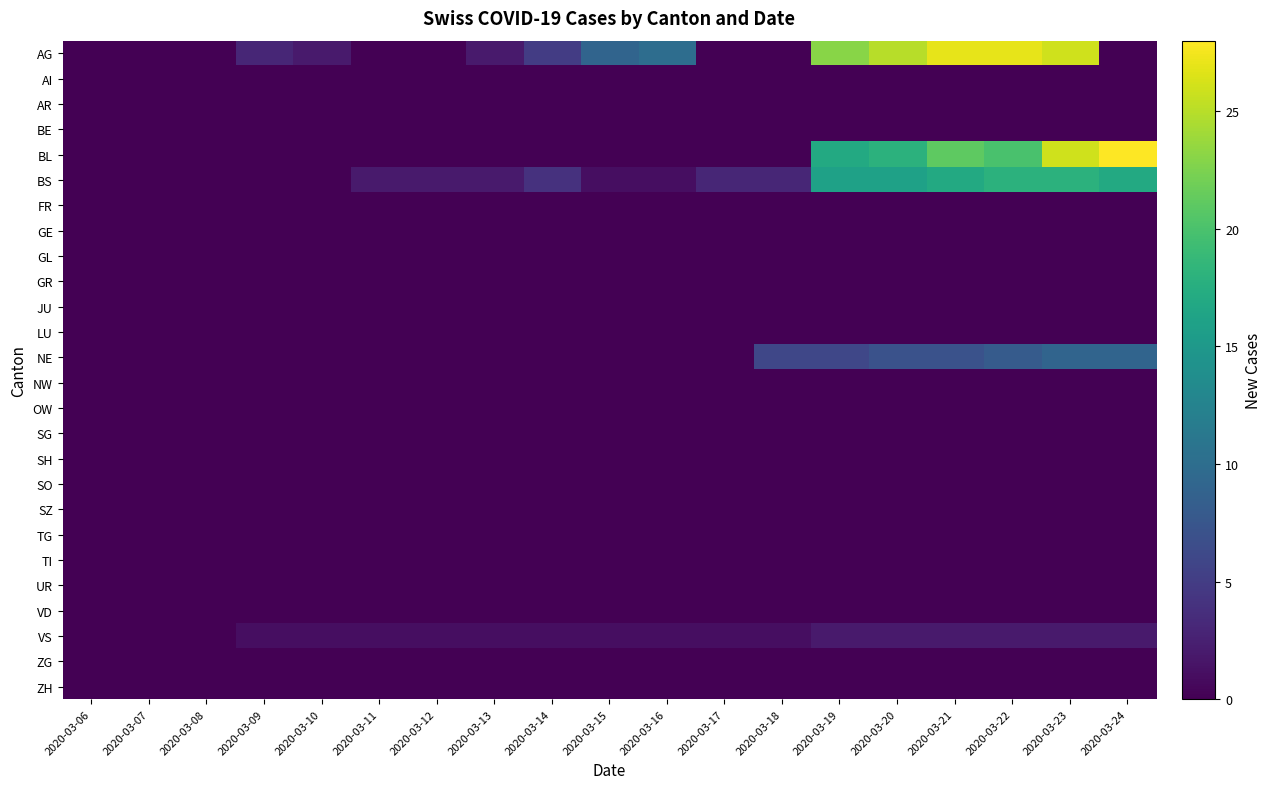

Reading left to right, what are all the values shown in this chart?

AG: 2020-03-06=0	2020-03-07=0	2020-03-08=0	2020-03-09=3	2020-03-10=2	2020-03-11=0	2020-03-12=0	2020-03-13=2	2020-03-14=5	2020-03-15=9	2020-03-16=10	2020-03-17=0	2020-03-18=0	2020-03-19=23	2020-03-20=25	2020-03-21=27	2020-03-22=27	2020-03-23=26	2020-03-24=0
AI: 2020-03-06=0	2020-03-07=0	2020-03-08=0	2020-03-09=0	2020-03-10=0	2020-03-11=0	2020-03-12=0	2020-03-13=0	2020-03-14=0	2020-03-15=0	2020-03-16=0	2020-03-17=0	2020-03-18=0	2020-03-19=0	2020-03-20=0	2020-03-21=0	2020-03-22=0	2020-03-23=0	2020-03-24=0
AR: 2020-03-06=0	2020-03-07=0	2020-03-08=0	2020-03-09=0	2020-03-10=0	2020-03-11=0	2020-03-12=0	2020-03-13=0	2020-03-14=0	2020-03-15=0	2020-03-16=0	2020-03-17=0	2020-03-18=0	2020-03-19=0	2020-03-20=0	2020-03-21=0	2020-03-22=0	2020-03-23=0	2020-03-24=0
BE: 2020-03-06=0	2020-03-07=0	2020-03-08=0	2020-03-09=0	2020-03-10=0	2020-03-11=0	2020-03-12=0	2020-03-13=0	2020-03-14=0	2020-03-15=0	2020-03-16=0	2020-03-17=0	2020-03-18=0	2020-03-19=0	2020-03-20=0	2020-03-21=0	2020-03-22=0	2020-03-23=0	2020-03-24=0
BL: 2020-03-06=0	2020-03-07=0	2020-03-08=0	2020-03-09=0	2020-03-10=0	2020-03-11=0	2020-03-12=0	2020-03-13=0	2020-03-14=0	2020-03-15=0	2020-03-16=0	2020-03-17=0	2020-03-18=0	2020-03-19=17	2020-03-20=18	2020-03-21=21	2020-03-22=20	2020-03-23=26	2020-03-24=28
BS: 2020-03-06=0	2020-03-07=0	2020-03-08=0	2020-03-09=0	2020-03-10=0	2020-03-11=2	2020-03-12=2	2020-03-13=2	2020-03-14=4	2020-03-15=1	2020-03-16=1	2020-03-17=3	2020-03-18=3	2020-03-19=16	2020-03-20=16	2020-03-21=17	2020-03-22=18	2020-03-23=18	2020-03-24=17
FR: 2020-03-06=0	2020-03-07=0	2020-03-08=0	2020-03-09=0	2020-03-10=0	2020-03-11=0	2020-03-12=0	2020-03-13=0	2020-03-14=0	2020-03-15=0	2020-03-16=0	2020-03-17=0	2020-03-18=0	2020-03-19=0	2020-03-20=0	2020-03-21=0	2020-03-22=0	2020-03-23=0	2020-03-24=0
GE: 2020-03-06=0	2020-03-07=0	2020-03-08=0	2020-03-09=0	2020-03-10=0	2020-03-11=0	2020-03-12=0	2020-03-13=0	2020-03-14=0	2020-03-15=0	2020-03-16=0	2020-03-17=0	2020-03-18=0	2020-03-19=0	2020-03-20=0	2020-03-21=0	2020-03-22=0	2020-03-23=0	2020-03-24=0
GL: 2020-03-06=0	2020-03-07=0	2020-03-08=0	2020-03-09=0	2020-03-10=0	2020-03-11=0	2020-03-12=0	2020-03-13=0	2020-03-14=0	2020-03-15=0	2020-03-16=0	2020-03-17=0	2020-03-18=0	2020-03-19=0	2020-03-20=0	2020-03-21=0	2020-03-22=0	2020-03-23=0	2020-03-24=0
GR: 2020-03-06=0	2020-03-07=0	2020-03-08=0	2020-03-09=0	2020-03-10=0	2020-03-11=0	2020-03-12=0	2020-03-13=0	2020-03-14=0	2020-03-15=0	2020-03-16=0	2020-03-17=0	2020-03-18=0	2020-03-19=0	2020-03-20=0	2020-03-21=0	2020-03-22=0	2020-03-23=0	2020-03-24=0
JU: 2020-03-06=0	2020-03-07=0	2020-03-08=0	2020-03-09=0	2020-03-10=0	2020-03-11=0	2020-03-12=0	2020-03-13=0	2020-03-14=0	2020-03-15=0	2020-03-16=0	2020-03-17=0	2020-03-18=0	2020-03-19=0	2020-03-20=0	2020-03-21=0	2020-03-22=0	2020-03-23=0	2020-03-24=0
LU: 2020-03-06=0	2020-03-07=0	2020-03-08=0	2020-03-09=0	2020-03-10=0	2020-03-11=0	2020-03-12=0	2020-03-13=0	2020-03-14=0	2020-03-15=0	2020-03-16=0	2020-03-17=0	2020-03-18=0	2020-03-19=0	2020-03-20=0	2020-03-21=0	2020-03-22=0	2020-03-23=0	2020-03-24=0
NE: 2020-03-06=0	2020-03-07=0	2020-03-08=0	2020-03-09=0	2020-03-10=0	2020-03-11=0	2020-03-12=0	2020-03-13=0	2020-03-14=0	2020-03-15=0	2020-03-16=0	2020-03-17=0	2020-03-18=6	2020-03-19=6	2020-03-20=7	2020-03-21=7	2020-03-22=8	2020-03-23=9	2020-03-24=9
NW: 2020-03-06=0	2020-03-07=0	2020-03-08=0	2020-03-09=0	2020-03-10=0	2020-03-11=0	2020-03-12=0	2020-03-13=0	2020-03-14=0	2020-03-15=0	2020-03-16=0	2020-03-17=0	2020-03-18=0	2020-03-19=0	2020-03-20=0	2020-03-21=0	2020-03-22=0	2020-03-23=0	2020-03-24=0
OW: 2020-03-06=0	2020-03-07=0	2020-03-08=0	2020-03-09=0	2020-03-10=0	2020-03-11=0	2020-03-12=0	2020-03-13=0	2020-03-14=0	2020-03-15=0	2020-03-16=0	2020-03-17=0	2020-03-18=0	2020-03-19=0	2020-03-20=0	2020-03-21=0	2020-03-22=0	2020-03-23=0	2020-03-24=0
SG: 2020-03-06=0	2020-03-07=0	2020-03-08=0	2020-03-09=0	2020-03-10=0	2020-03-11=0	2020-03-12=0	2020-03-13=0	2020-03-14=0	2020-03-15=0	2020-03-16=0	2020-03-17=0	2020-03-18=0	2020-03-19=0	2020-03-20=0	2020-03-21=0	2020-03-22=0	2020-03-23=0	2020-03-24=0
SH: 2020-03-06=0	2020-03-07=0	2020-03-08=0	2020-03-09=0	2020-03-10=0	2020-03-11=0	2020-03-12=0	2020-03-13=0	2020-03-14=0	2020-03-15=0	2020-03-16=0	2020-03-17=0	2020-03-18=0	2020-03-19=0	2020-03-20=0	2020-03-21=0	2020-03-22=0	2020-03-23=0	2020-03-24=0
SO: 2020-03-06=0	2020-03-07=0	2020-03-08=0	2020-03-09=0	2020-03-10=0	2020-03-11=0	2020-03-12=0	2020-03-13=0	2020-03-14=0	2020-03-15=0	2020-03-16=0	2020-03-17=0	2020-03-18=0	2020-03-19=0	2020-03-20=0	2020-03-21=0	2020-03-22=0	2020-03-23=0	2020-03-24=0
SZ: 2020-03-06=0	2020-03-07=0	2020-03-08=0	2020-03-09=0	2020-03-10=0	2020-03-11=0	2020-03-12=0	2020-03-13=0	2020-03-14=0	2020-03-15=0	2020-03-16=0	2020-03-17=0	2020-03-18=0	2020-03-19=0	2020-03-20=0	2020-03-21=0	2020-03-22=0	2020-03-23=0	2020-03-24=0
TG: 2020-03-06=0	2020-03-07=0	2020-03-08=0	2020-03-09=0	2020-03-10=0	2020-03-11=0	2020-03-12=0	2020-03-13=0	2020-03-14=0	2020-03-15=0	2020-03-16=0	2020-03-17=0	2020-03-18=0	2020-03-19=0	2020-03-20=0	2020-03-21=0	2020-03-22=0	2020-03-23=0	2020-03-24=0
TI: 2020-03-06=0	2020-03-07=0	2020-03-08=0	2020-03-09=0	2020-03-10=0	2020-03-11=0	2020-03-12=0	2020-03-13=0	2020-03-14=0	2020-03-15=0	2020-03-16=0	2020-03-17=0	2020-03-18=0	2020-03-19=0	2020-03-20=0	2020-03-21=0	2020-03-22=0	2020-03-23=0	2020-03-24=0
UR: 2020-03-06=0	2020-03-07=0	2020-03-08=0	2020-03-09=0	2020-03-10=0	2020-03-11=0	2020-03-12=0	2020-03-13=0	2020-03-14=0	2020-03-15=0	2020-03-16=0	2020-03-17=0	2020-03-18=0	2020-03-19=0	2020-03-20=0	2020-03-21=0	2020-03-22=0	2020-03-23=0	2020-03-24=0
VD: 2020-03-06=0	2020-03-07=0	2020-03-08=0	2020-03-09=0	2020-03-10=0	2020-03-11=0	2020-03-12=0	2020-03-13=0	2020-03-14=0	2020-03-15=0	2020-03-16=0	2020-03-17=0	2020-03-18=0	2020-03-19=0	2020-03-20=0	2020-03-21=0	2020-03-22=0	2020-03-23=0	2020-03-24=0
VS: 2020-03-06=0	2020-03-07=0	2020-03-08=0	2020-03-09=1	2020-03-10=1	2020-03-11=1	2020-03-12=1	2020-03-13=1	2020-03-14=1	2020-03-15=1	2020-03-16=1	2020-03-17=1	2020-03-18=1	2020-03-19=2	2020-03-20=2	2020-03-21=2	2020-03-22=2	2020-03-23=2	2020-03-24=2
ZG: 2020-03-06=0	2020-03-07=0	2020-03-08=0	2020-03-09=0	2020-03-10=0	2020-03-11=0	2020-03-12=0	2020-03-13=0	2020-03-14=0	2020-03-15=0	2020-03-16=0	2020-03-17=0	2020-03-18=0	2020-03-19=0	2020-03-20=0	2020-03-21=0	2020-03-22=0	2020-03-23=0	2020-03-24=0
ZH: 2020-03-06=0	2020-03-07=0	2020-03-08=0	2020-03-09=0	2020-03-10=0	2020-03-11=0	2020-03-12=0	2020-03-13=0	2020-03-14=0	2020-03-15=0	2020-03-16=0	2020-03-17=0	2020-03-18=0	2020-03-19=0	2020-03-20=0	2020-03-21=0	2020-03-22=0	2020-03-23=0	2020-03-24=0